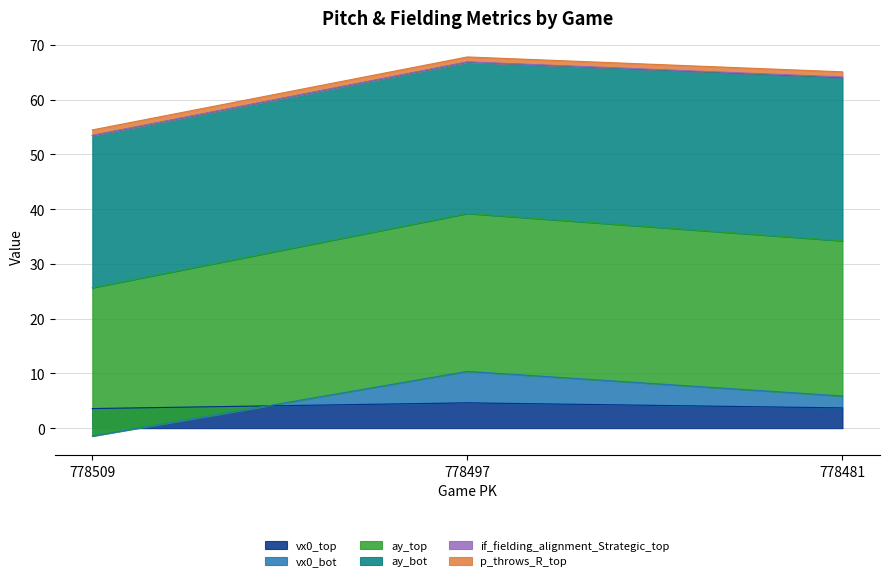

The value of vx0_top at 778481 is 3.7. True or false?

True